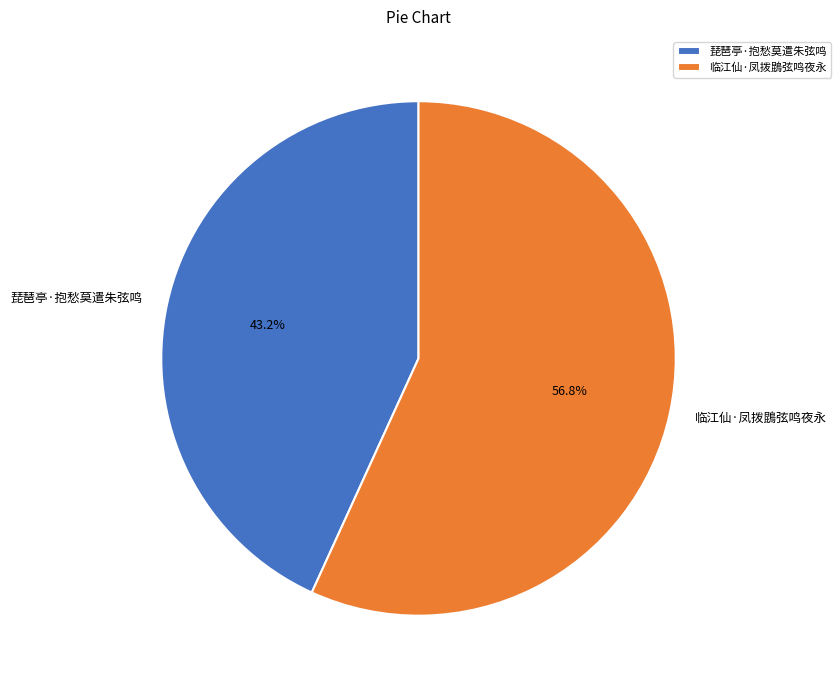

Which has a higher value, 临江仙·凤拨鵾弦鸣夜永 or 琵琶亭·抱愁莫遣朱弦鸣?

临江仙·凤拨鵾弦鸣夜永